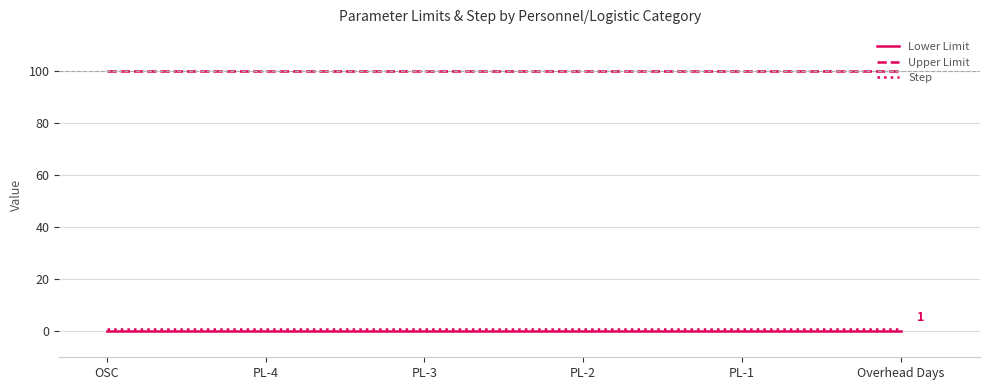

What is the total value across all series at OSC?

101